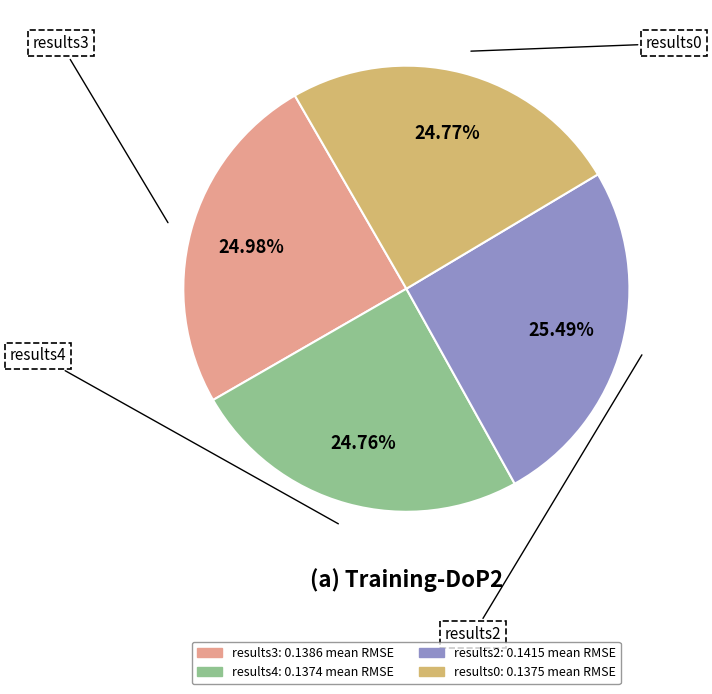

Is there any slice that represents more than half of the pie?

No